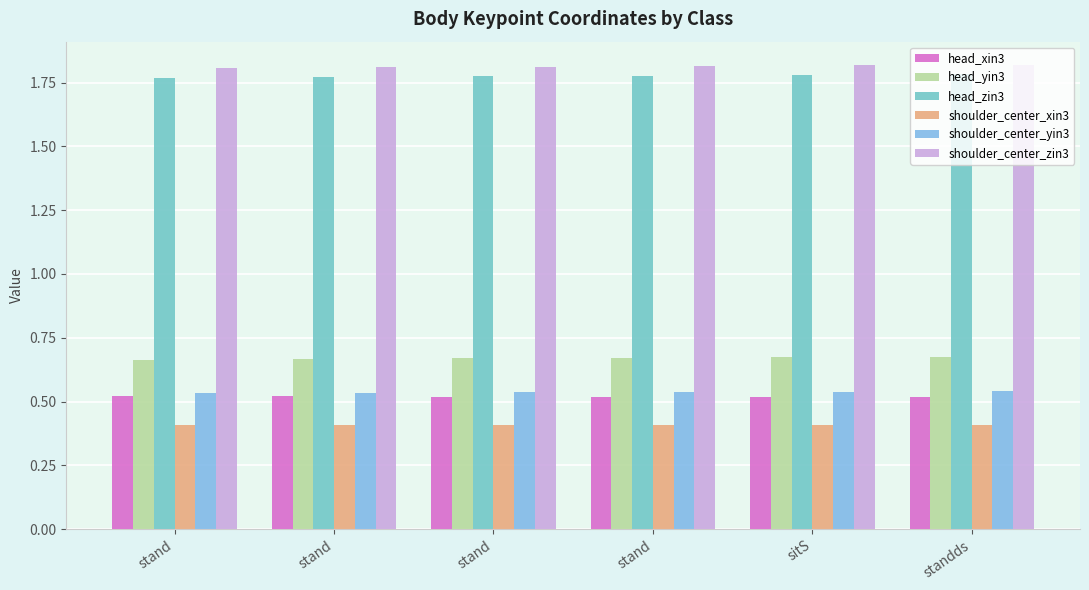

Reading right to left, extract all data points from this chart.

head_xin3: standds=0.5	sitS=0.5	stand=0.5	stand=0.5	stand=0.5	stand=0.5
head_yin3: standds=0.7	sitS=0.7	stand=0.7	stand=0.7	stand=0.7	stand=0.7
head_zin3: standds=1.8	sitS=1.8	stand=1.8	stand=1.8	stand=1.8	stand=1.8
shoulder_center_xin3: standds=0.4	sitS=0.4	stand=0.4	stand=0.4	stand=0.4	stand=0.4
shoulder_center_yin3: standds=0.5	sitS=0.5	stand=0.5	stand=0.5	stand=0.5	stand=0.5
shoulder_center_zin3: standds=1.8	sitS=1.8	stand=1.8	stand=1.8	stand=1.8	stand=1.8